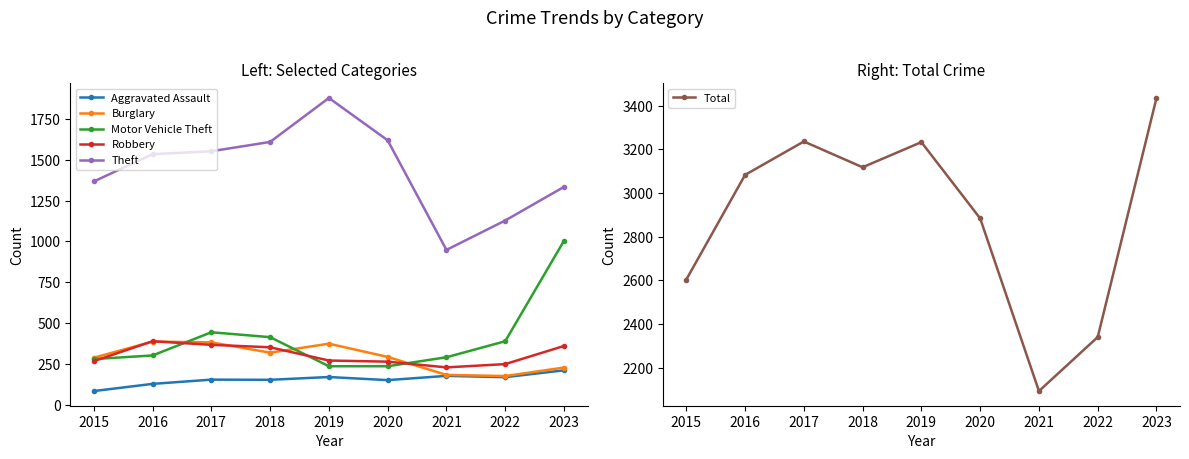

At which category does the chart reach its peak across all series?

2023